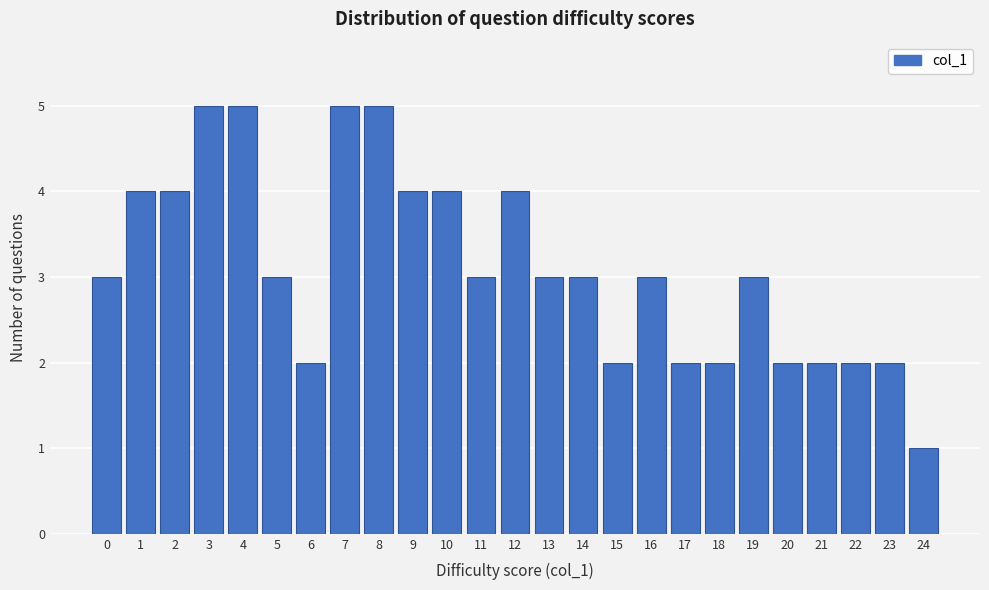

Reading left to right, transcribe all the data shown in this chart.

0=3	1=4	2=4	3=5	4=5	5=3	6=2	7=5	8=5	9=4	10=4	11=3	12=4	13=3	14=3	15=2	16=3	17=2	18=2	19=3	20=2	21=2	22=2	23=2	24=1